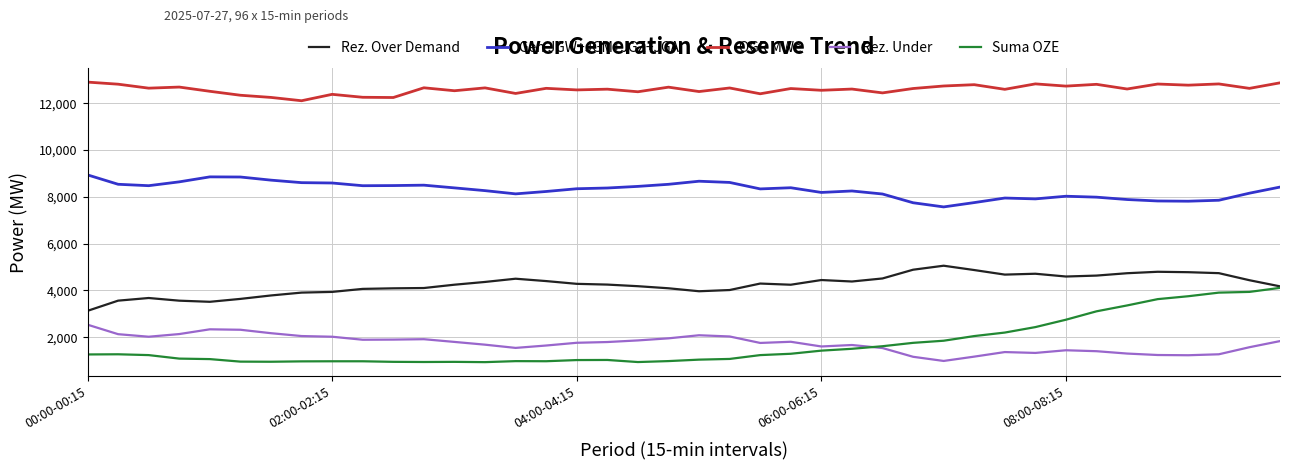

Which series has the widest spread of values?

Suma OZE